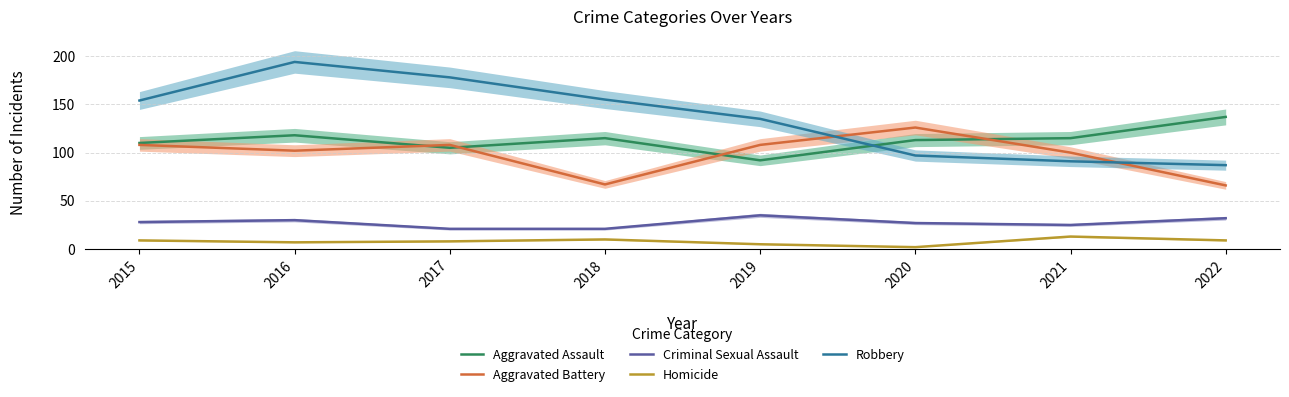

How many lines are shown in the chart?

5